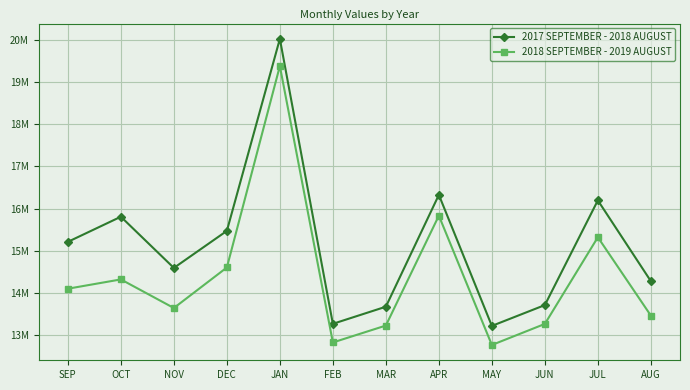

What are all the series names shown in the legend?

2017 SEPTEMBER - 2018 AUGUST, 2018 SEPTEMBER - 2019 AUGUST